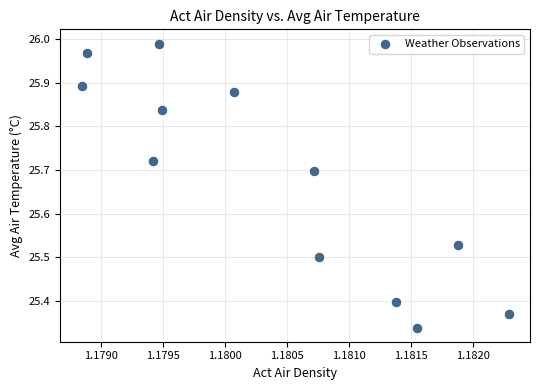

What is the average X value?

1.2